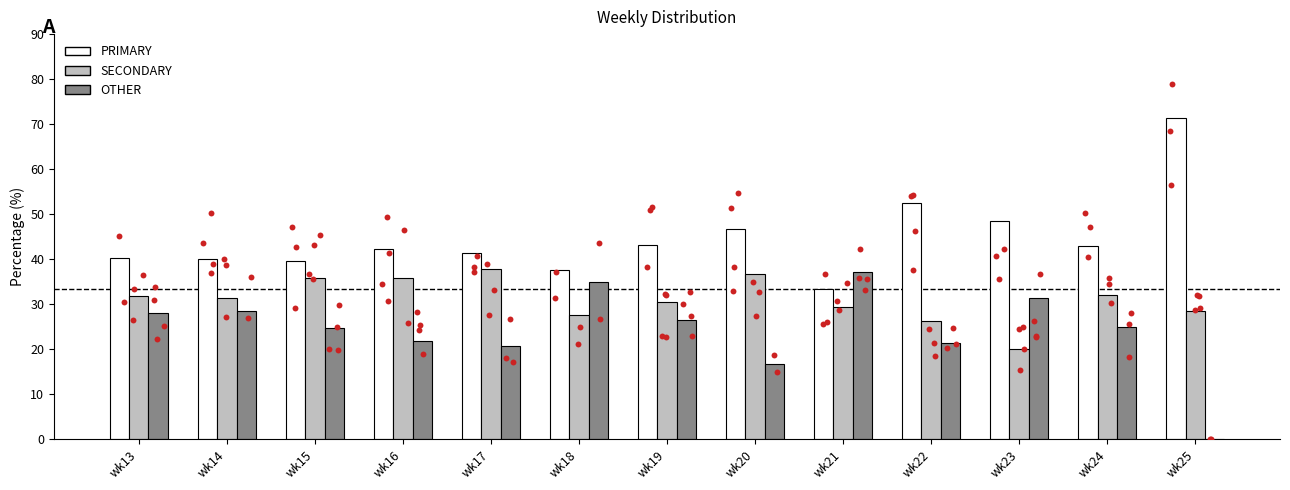

What are all the series names shown in the legend?

PRIMARY, SECONDARY, OTHER